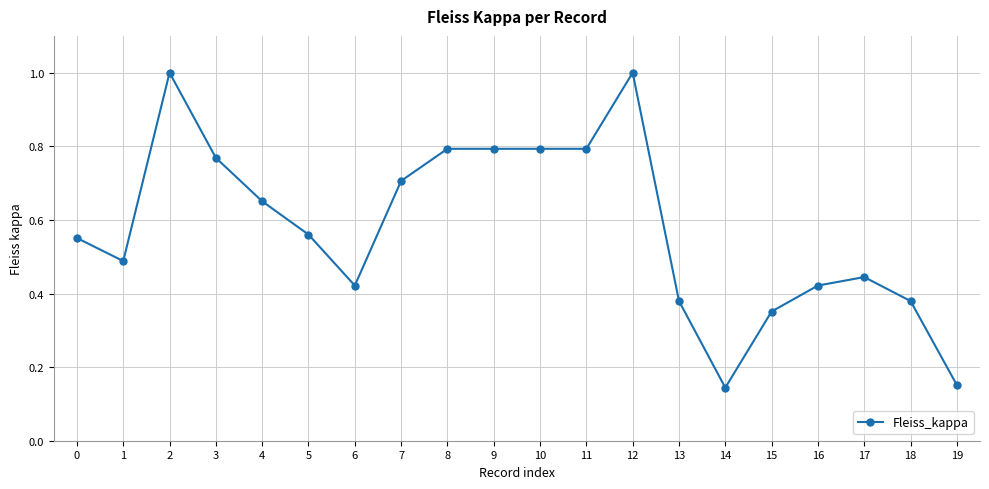

What is the maximum value shown in the chart?

1.0